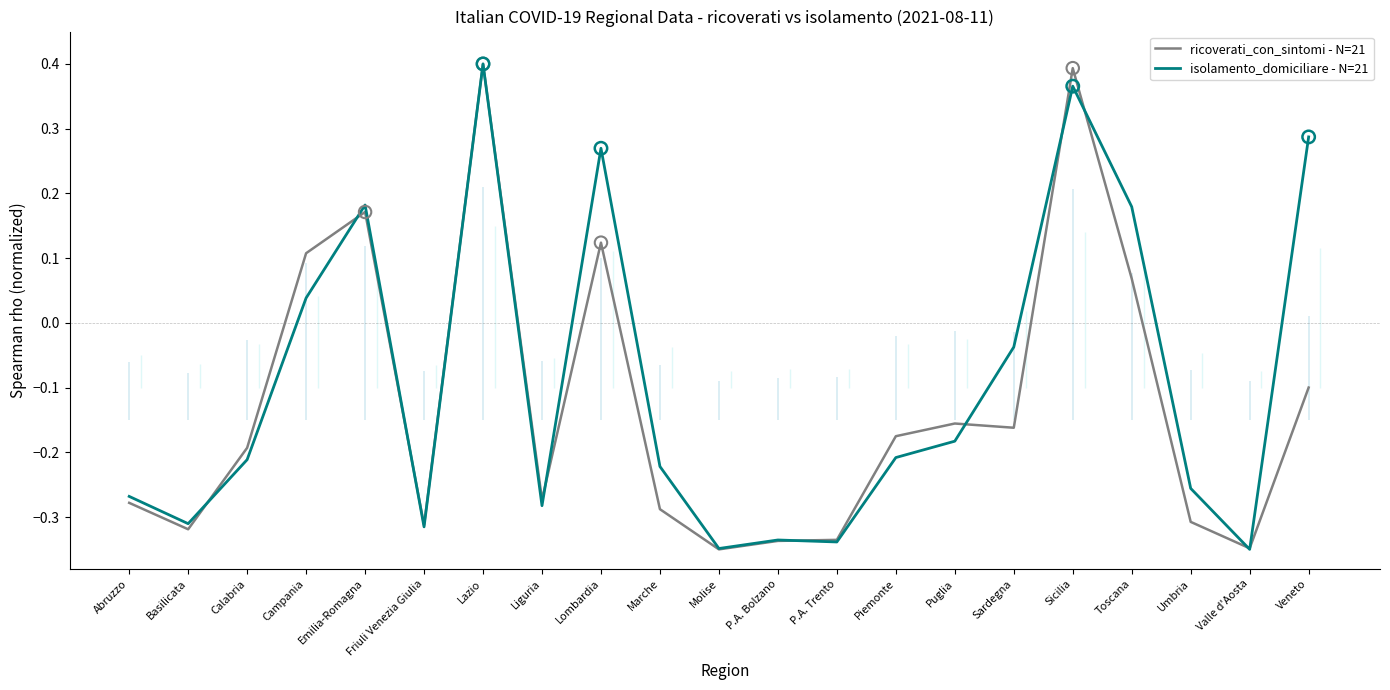

Which series has the largest total across all categories?

isolamento_domiciliare - N=21